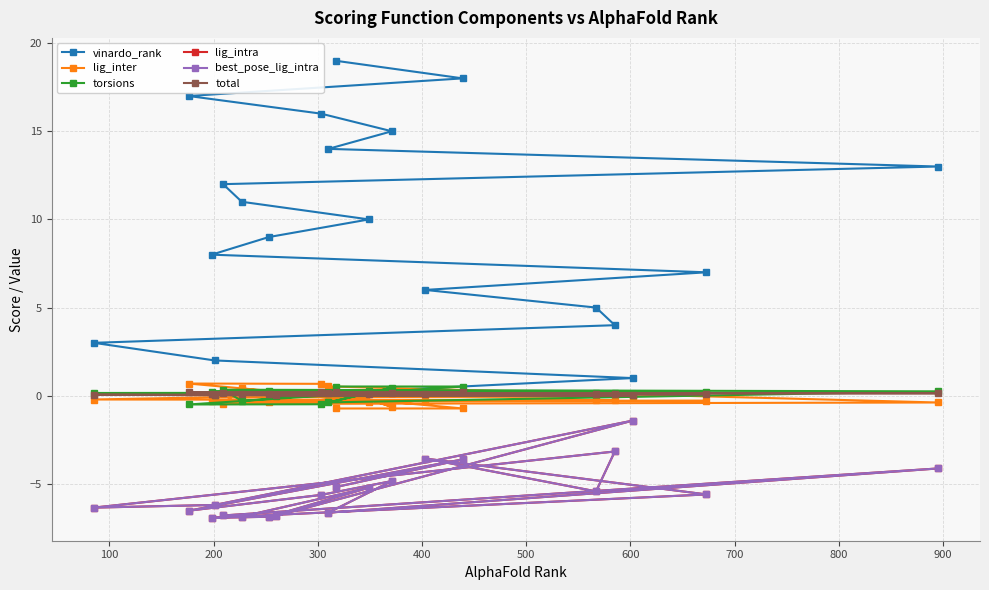

How many distinct data groups are displayed?

6